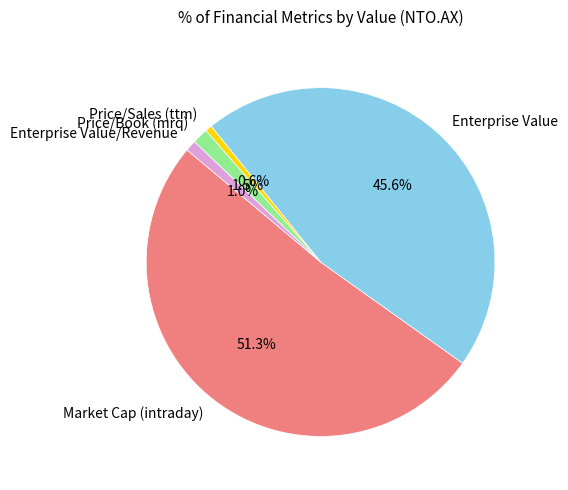

Which has a higher value, Market Cap (intraday) or Enterprise Value?

Market Cap (intraday)